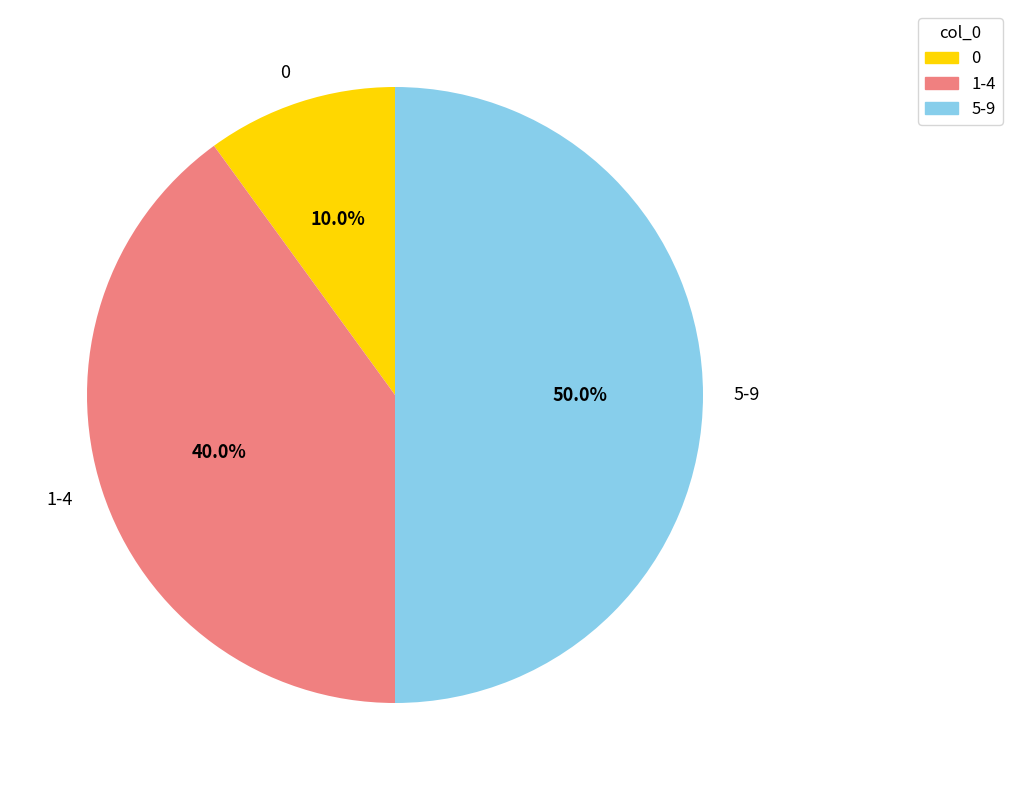

Rank the categories by value from highest to lowest.

5-9, 1-4, 0